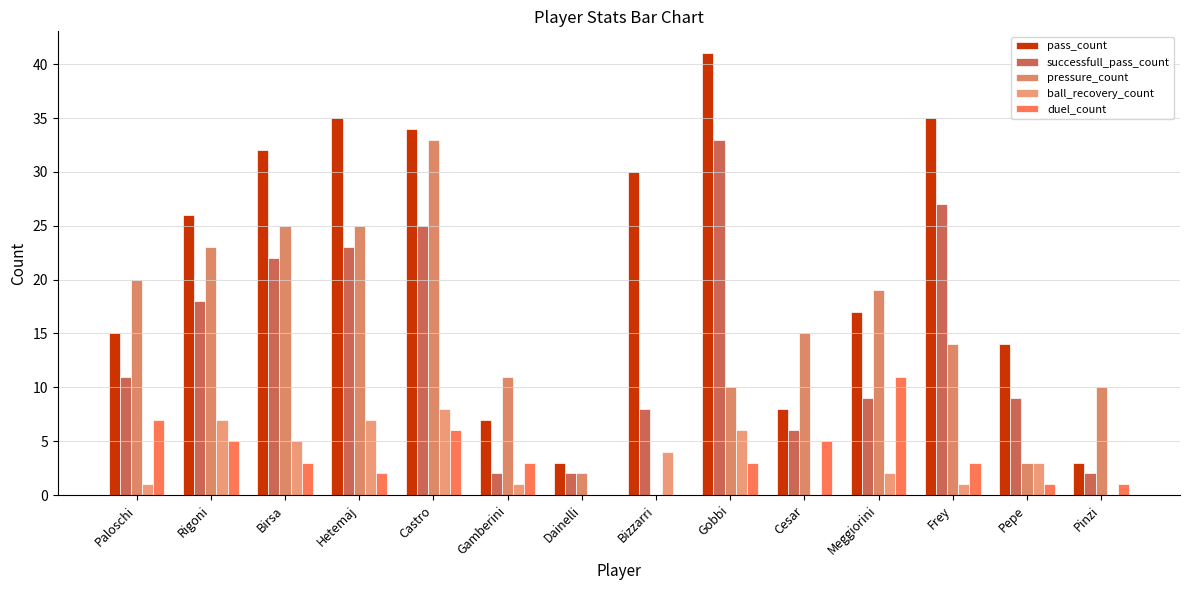

The pressure_count series shows 23 at Rigoni. True or false?

True